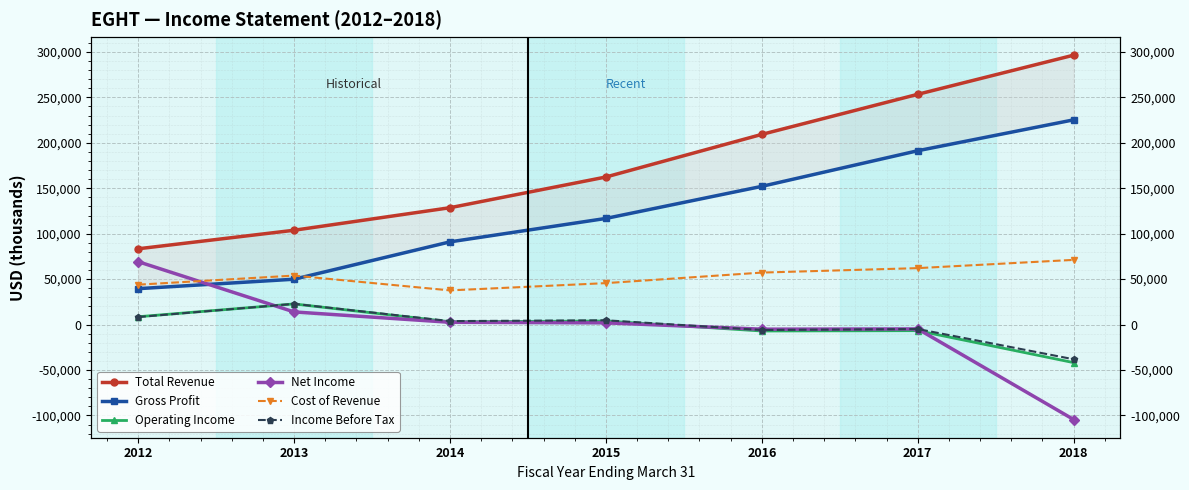

True or false: Income Before Tax has more than 2 points higher than both neighbors.

True